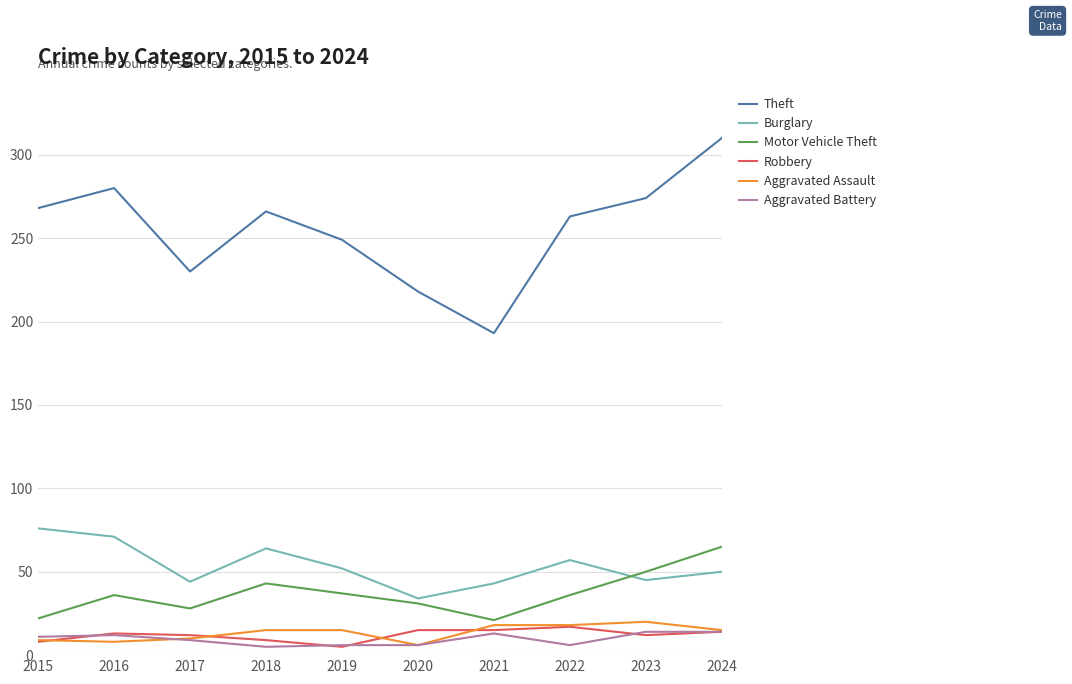

True or false: Theft and Burglary intersect in this chart.

False